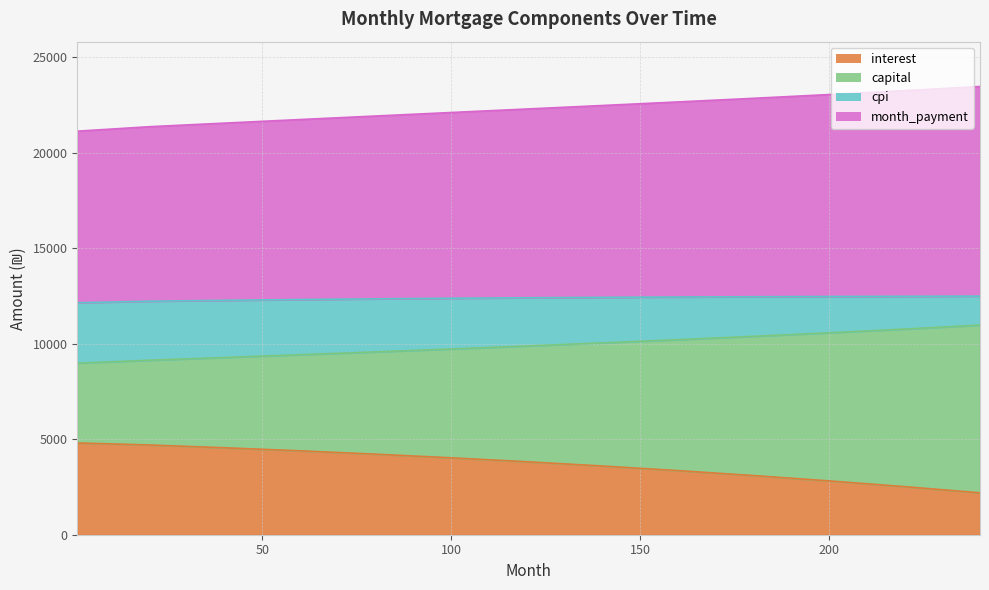

Does the chart display data point markers on the line(s)?

No